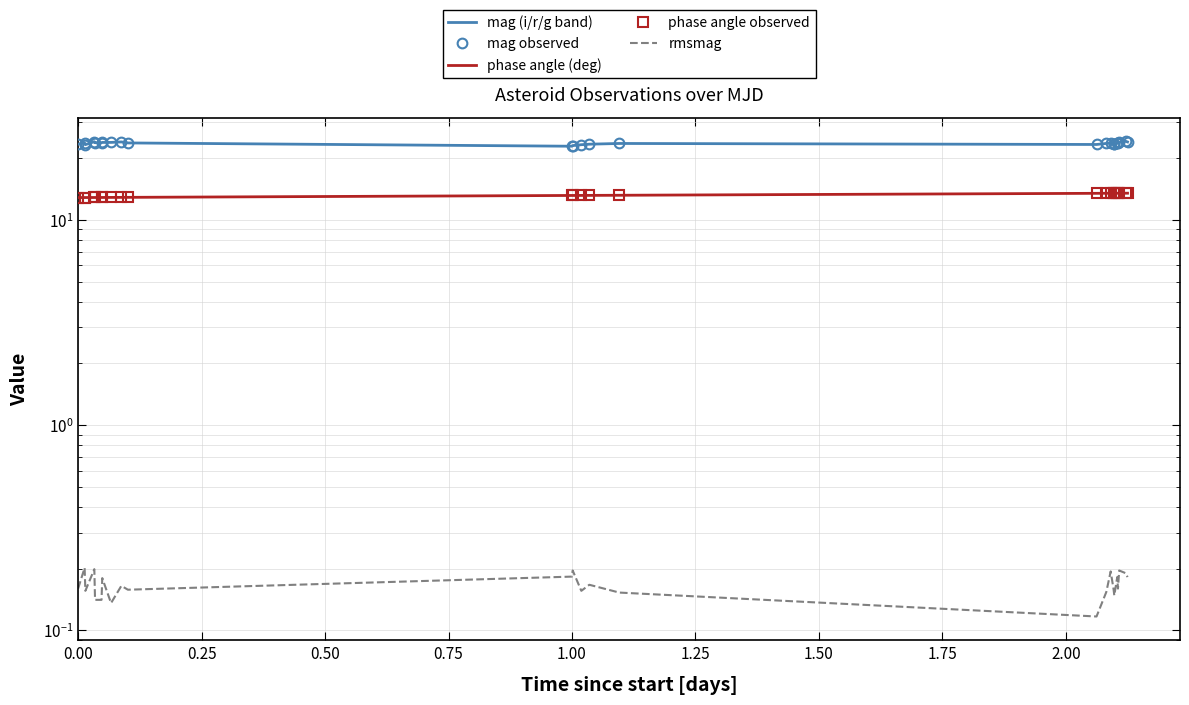

Which series has the largest total across all categories?

mag (i/r/g band)